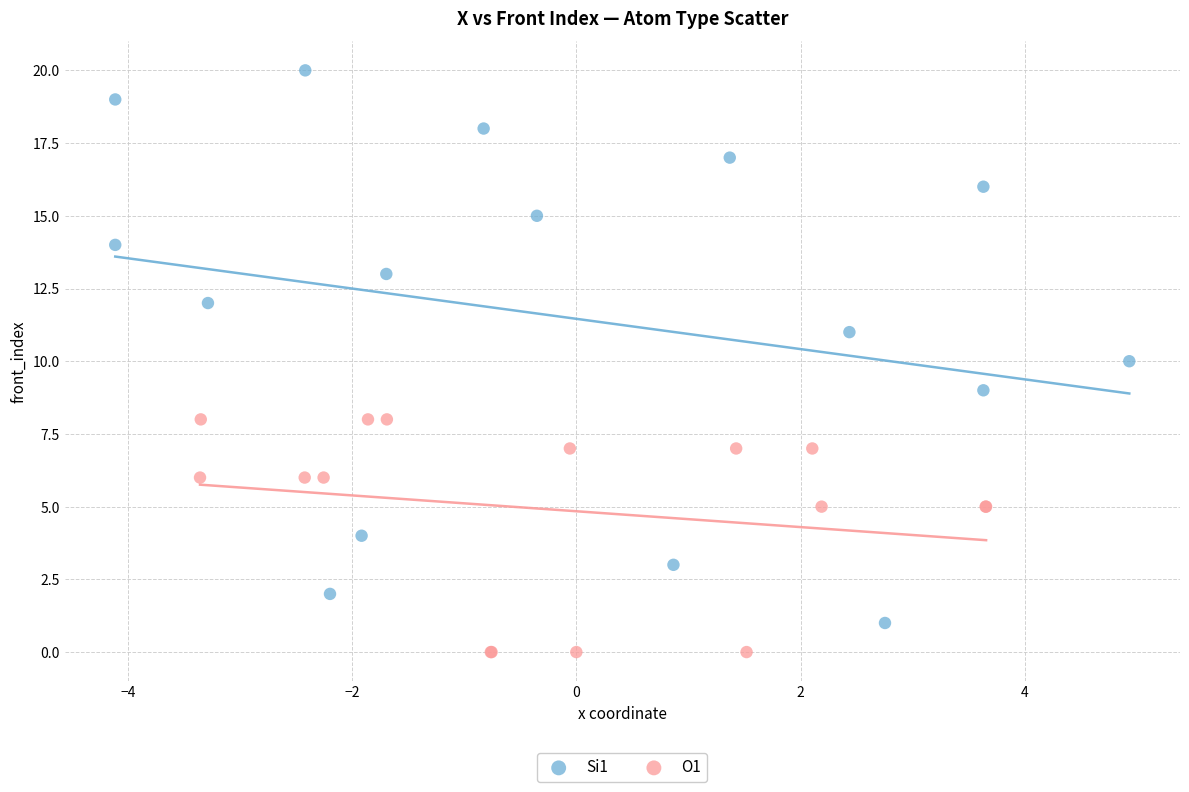

Which series has the widest spread of Y values?

Si1